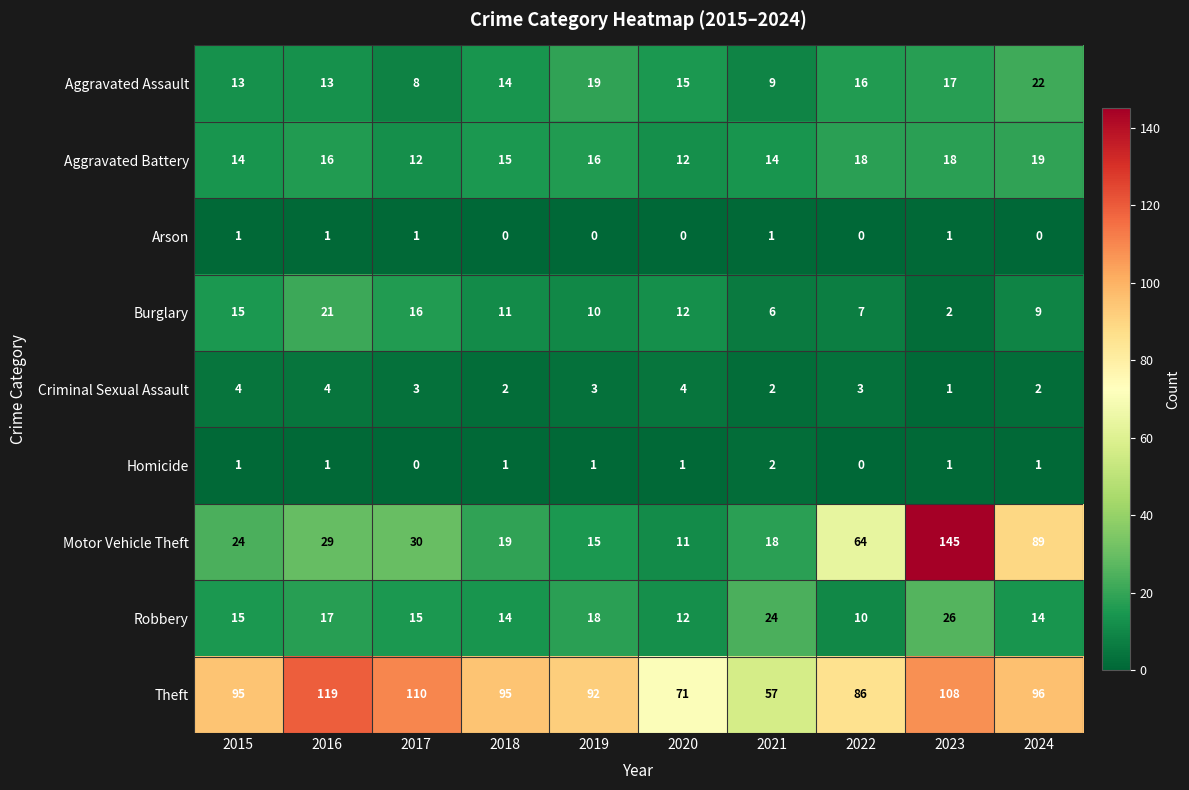

Read the Motor Vehicle Theft value at 2023.

145